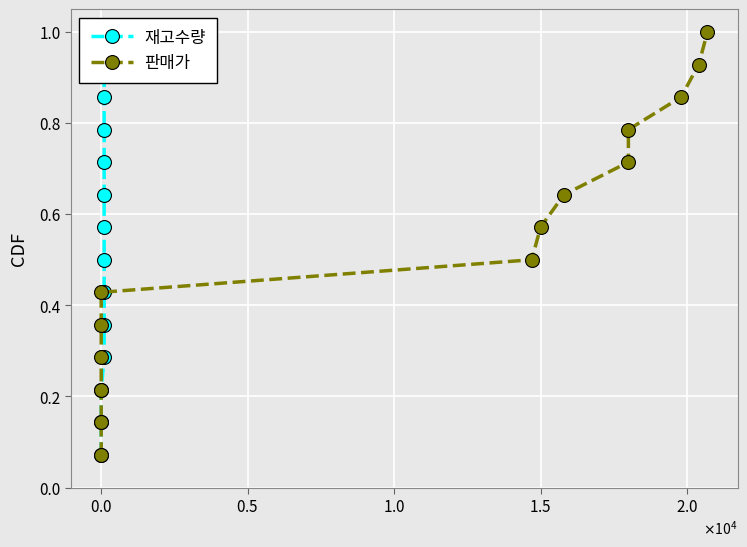

What is the label of the 12th point from the right?

$\mathdefault{0.5}$